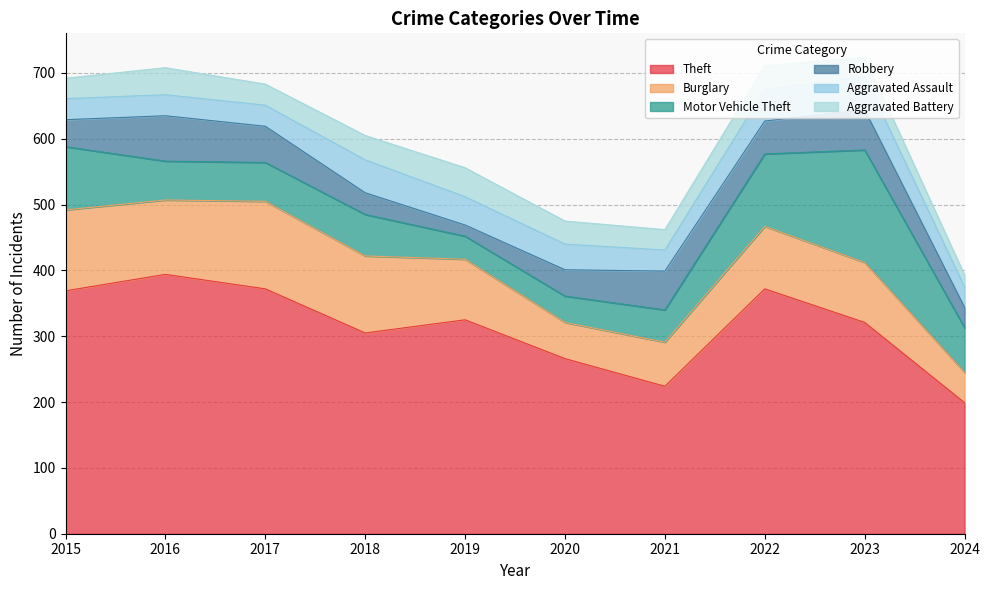

What are all the series names shown in the legend?

Theft, Burglary, Motor Vehicle Theft, Robbery, Aggravated Assault, Aggravated Battery